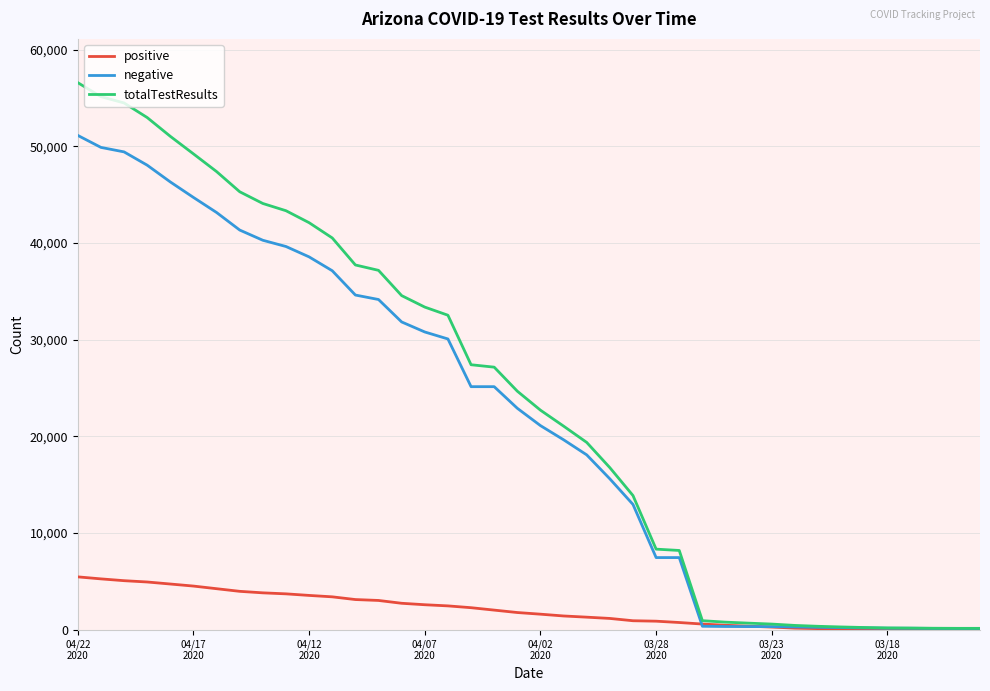

What is the maximum value shown in the chart?

56601